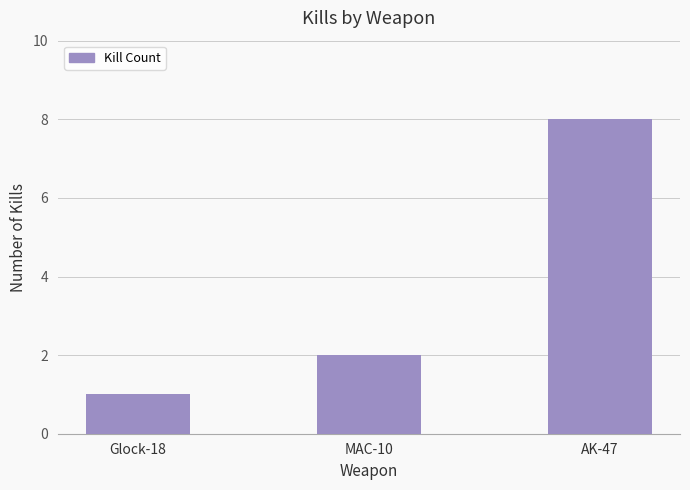

Are the bars horizontal?

No